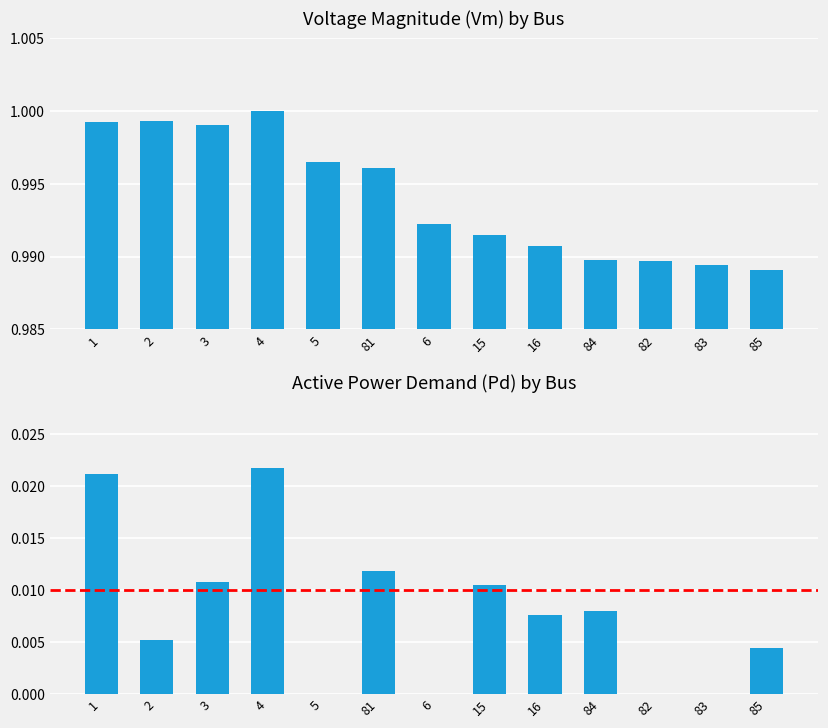

Between 4 and 16, which is larger?

4